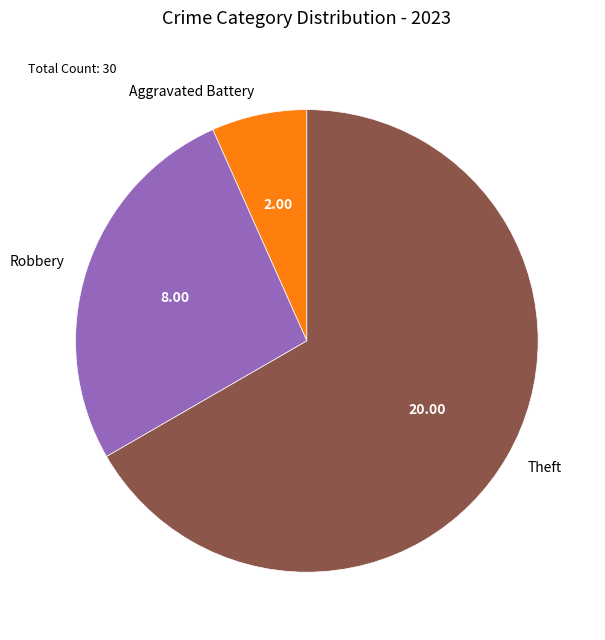

Which slice is the largest?

Theft